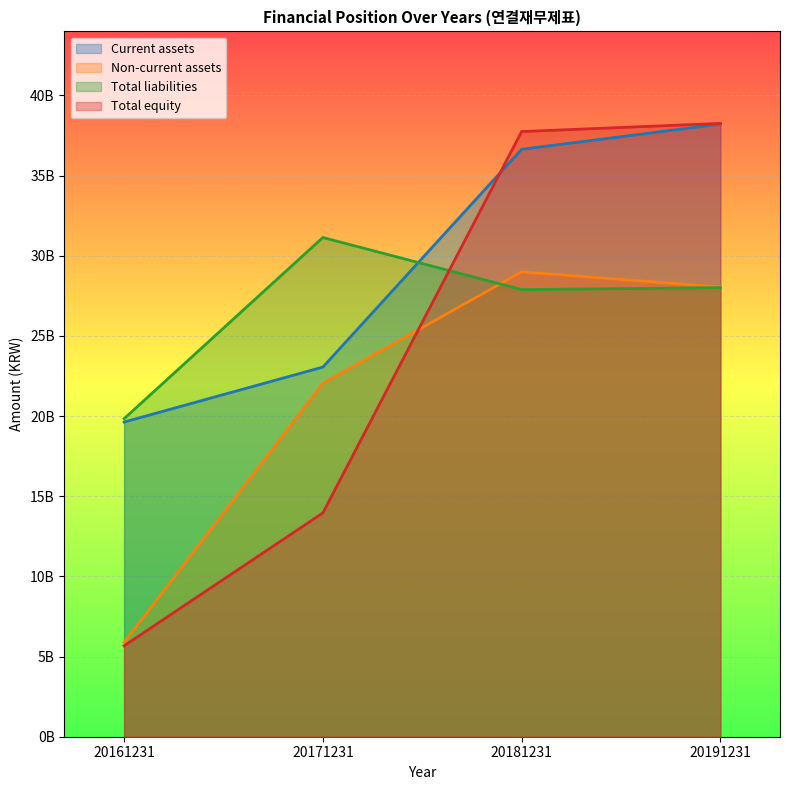

At which category does Total liabilities reach its first local peak?

20171231